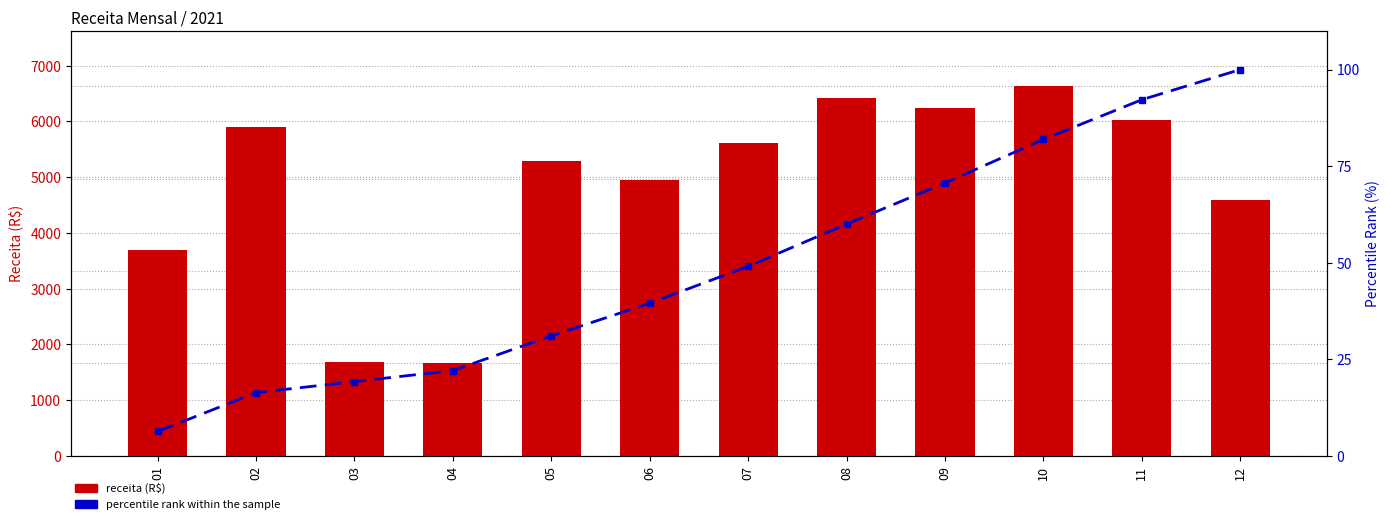

At which category is the sum across all series the highest?

10